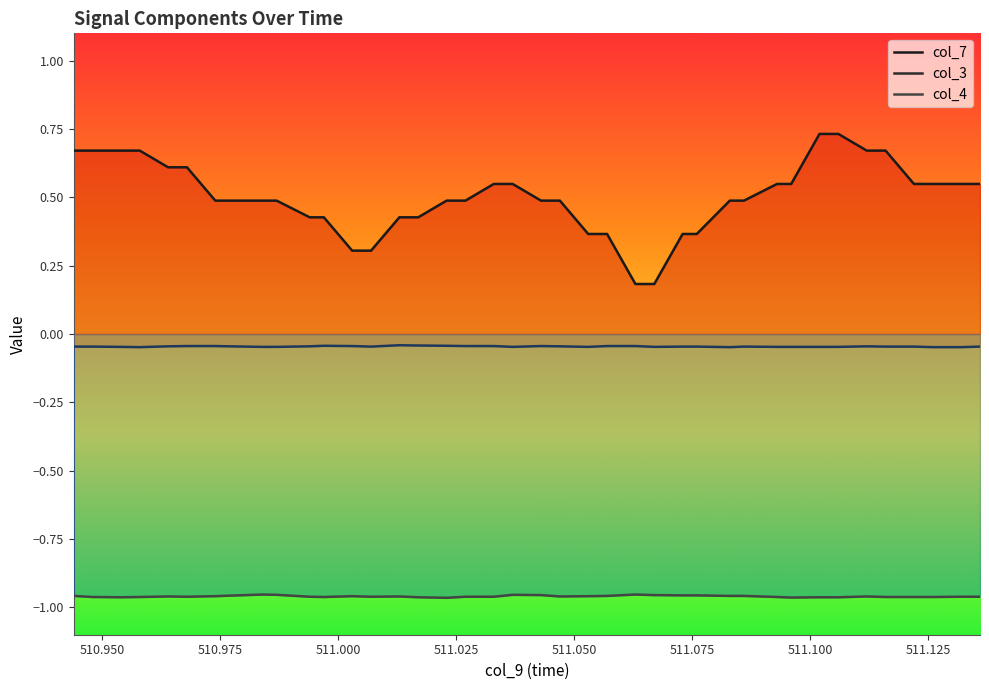

True or false: col_3 and col_4 cross at least once.

False